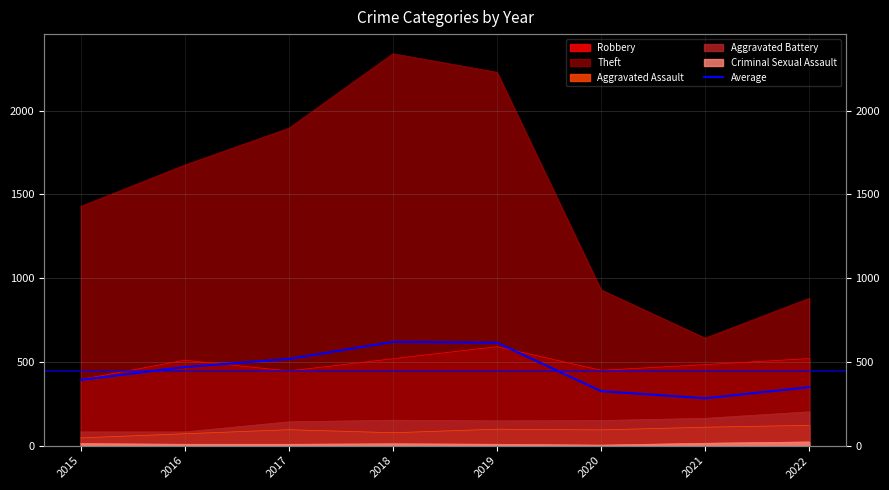

The value at 2017 is 517.4. True or false?

True